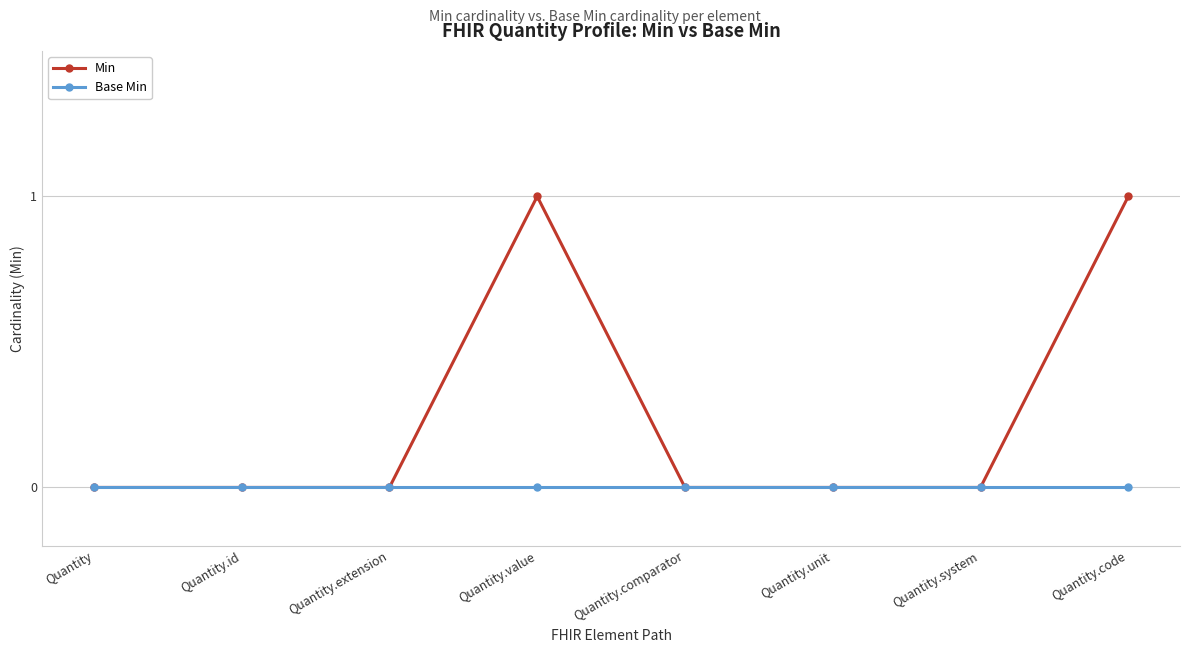

What is the label of the 1st point from the left?

Quantity